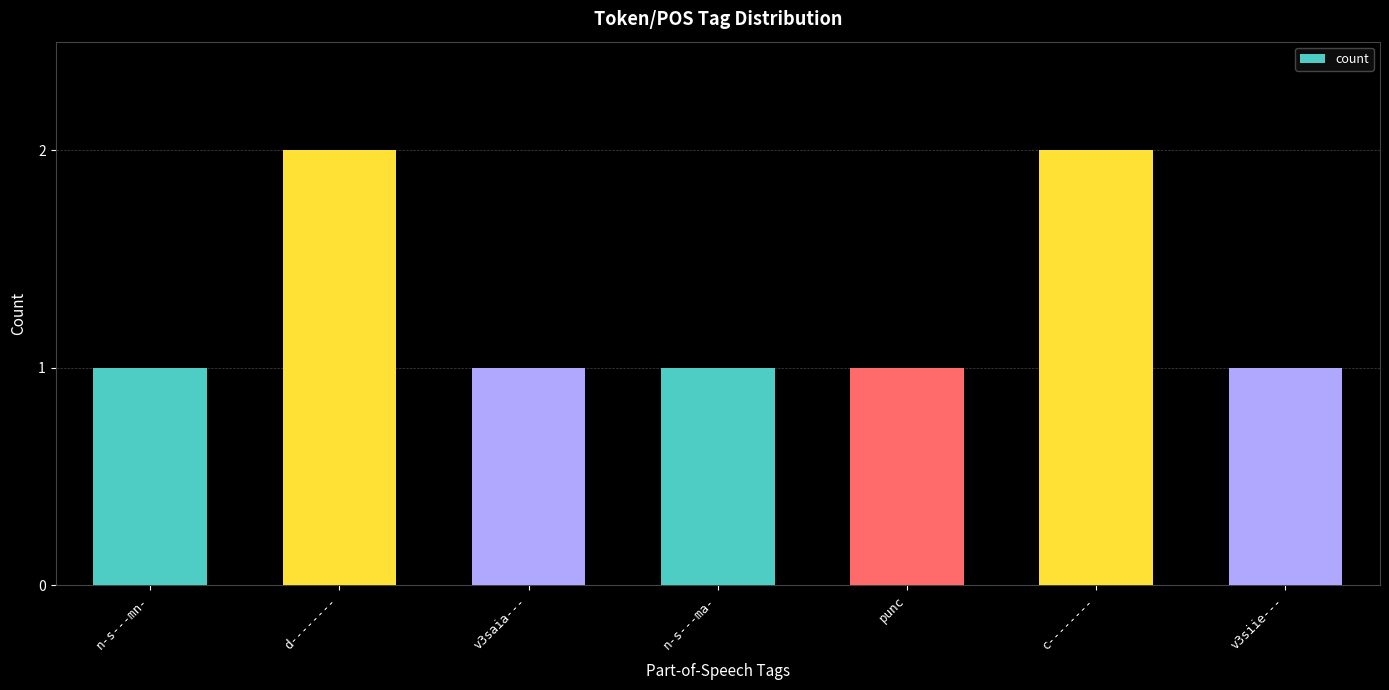

Reading left to right, list all the values displayed in this chart.

n-s---mn-=1	d--------=2	v3saia---=1	n-s---ma-=1	punc=1	c--------=2	v3siie---=1